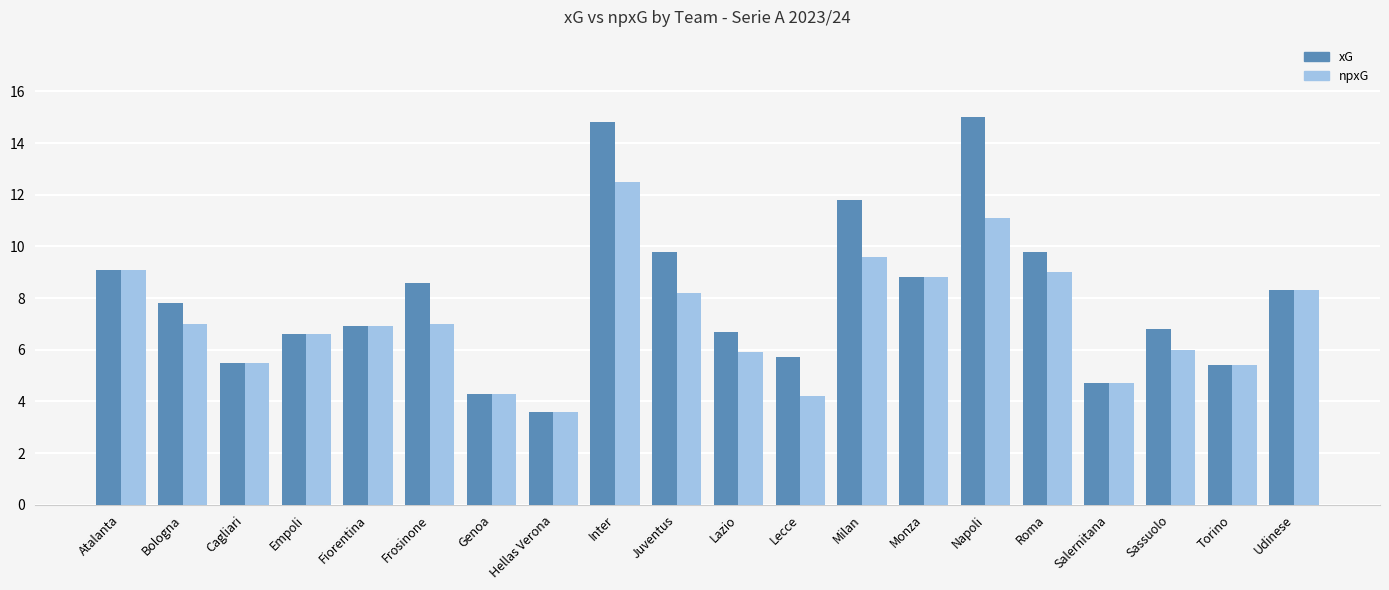

At which category is the sum across all series the highest?

Inter